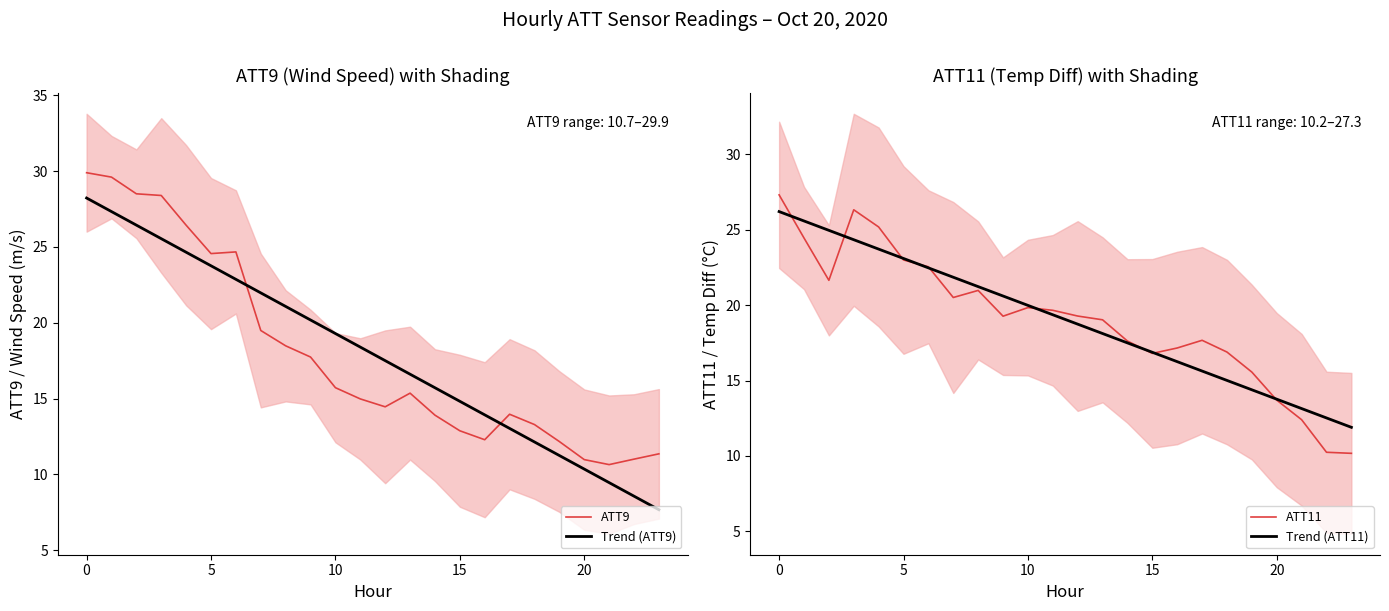

Which category has the lowest value in the Trend (ATT9) series?

23